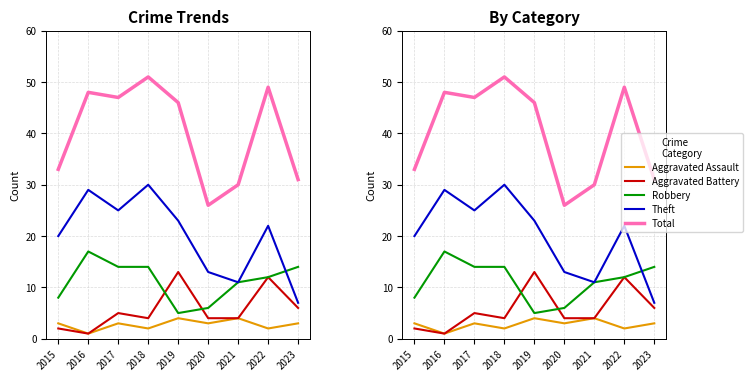

What is the maximum value shown in the chart?

51